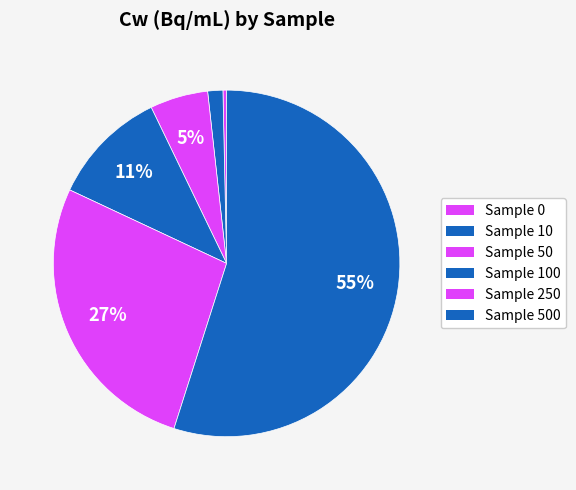

Is it true that Sample 50 is 18% of the pie?

False